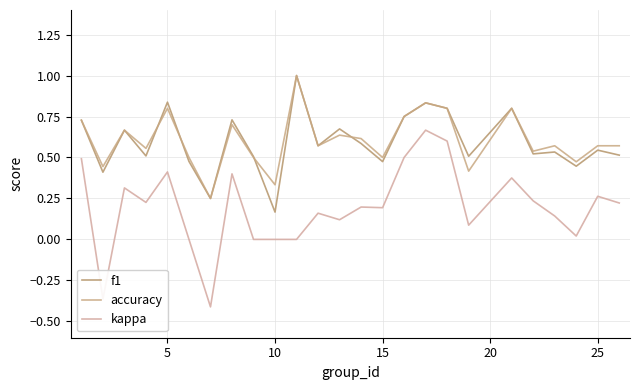

Does the chart have visible grid lines?

Yes